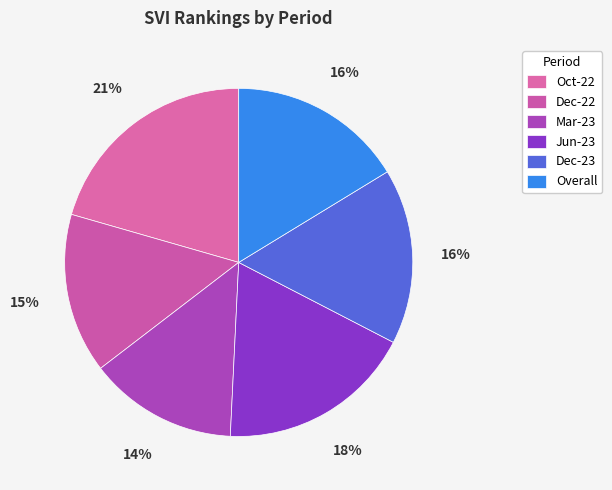

To the nearest percent, what portion does Oct-22 represent?

21%